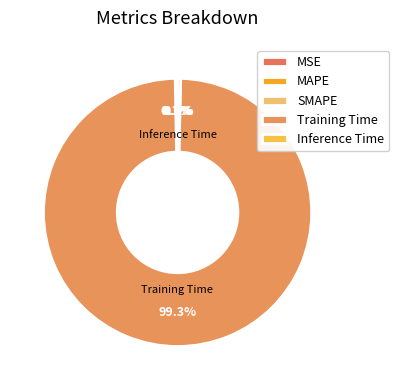

To the nearest percent, what is the combined percentage of MSE and Training Time?

99%